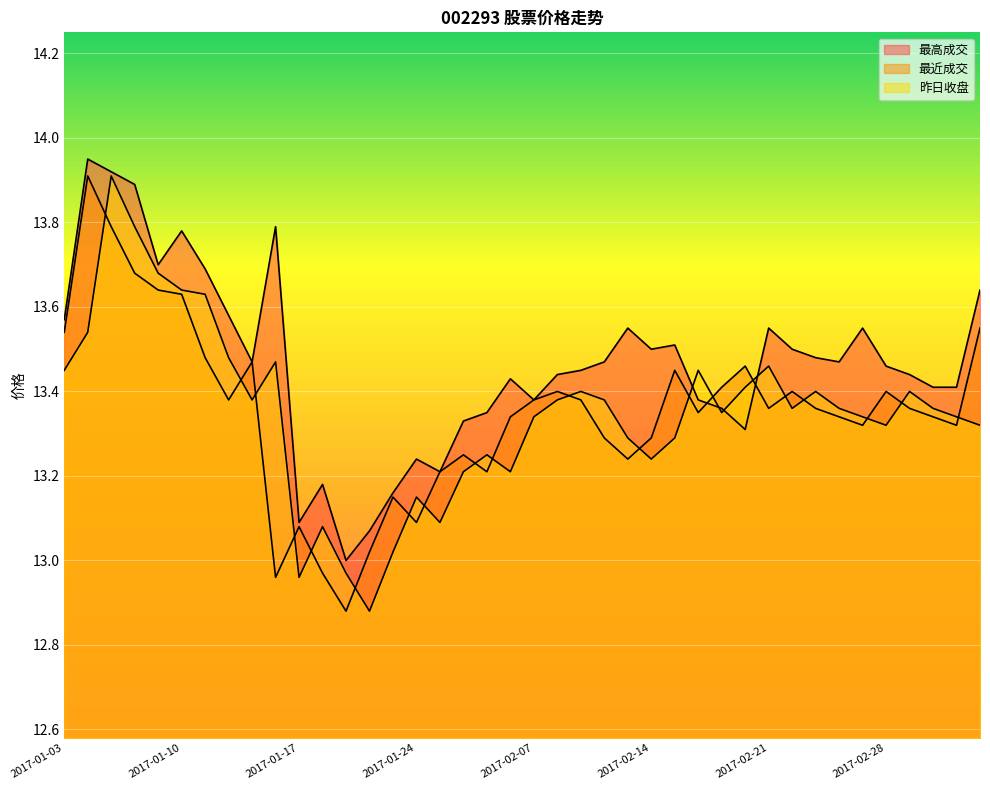

How many times do 最近成交 and 昨日收盘 cross each other?

20